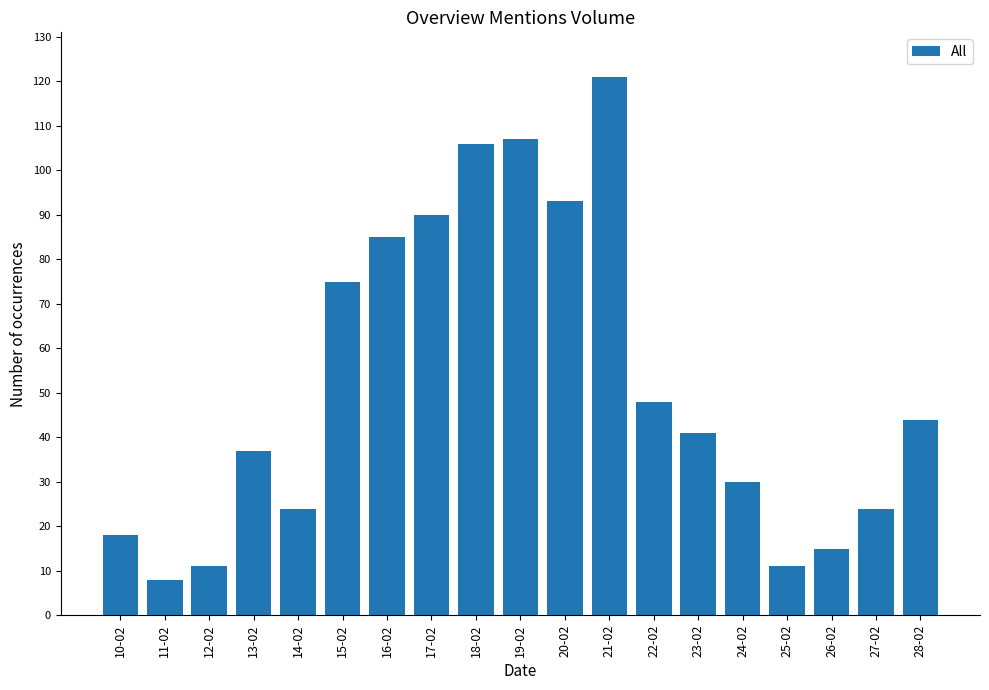

What is the change in value from 17-02 to 23-02?

-49